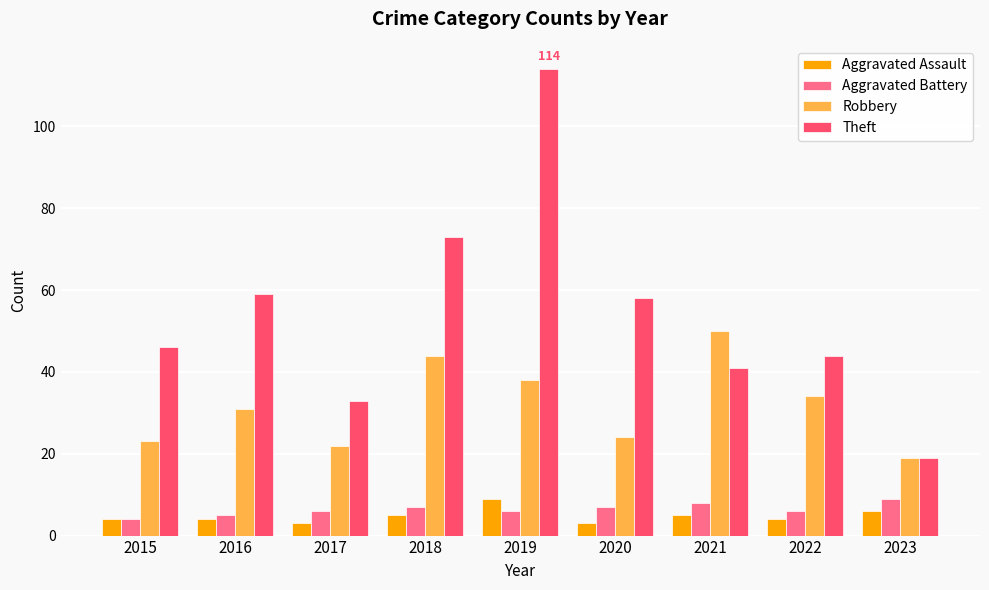

What are all the series names shown in the legend?

Aggravated Assault, Aggravated Battery, Robbery, Theft